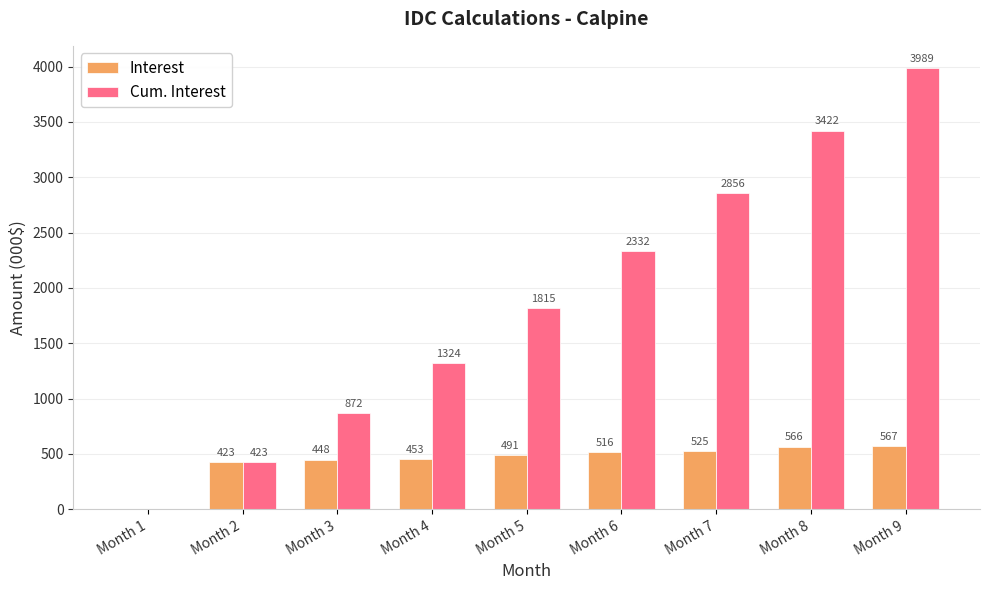

Is the value of Cum. Interest at Month 1 greater than the value of Interest at Month 9?

No